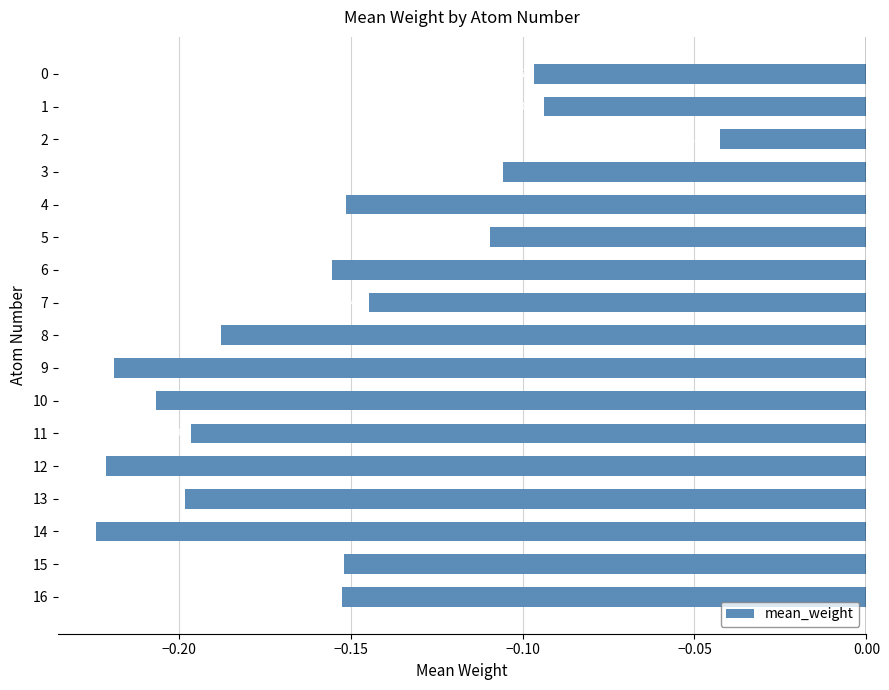

The chart shows a value of -0.1 at 12. True or false?

False